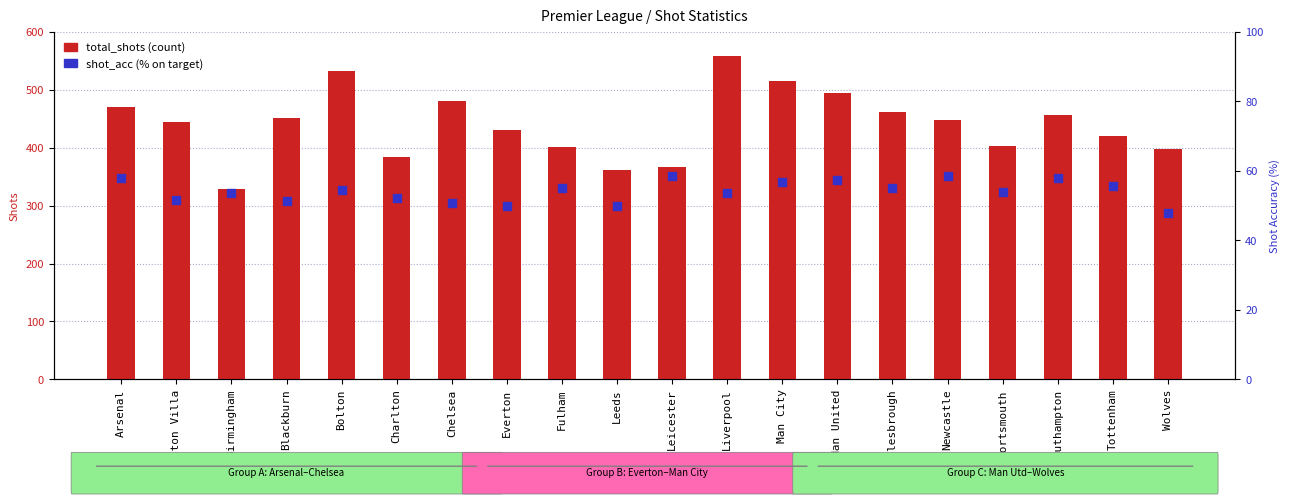

At which category is the sum across all series the highest?

Liverpool